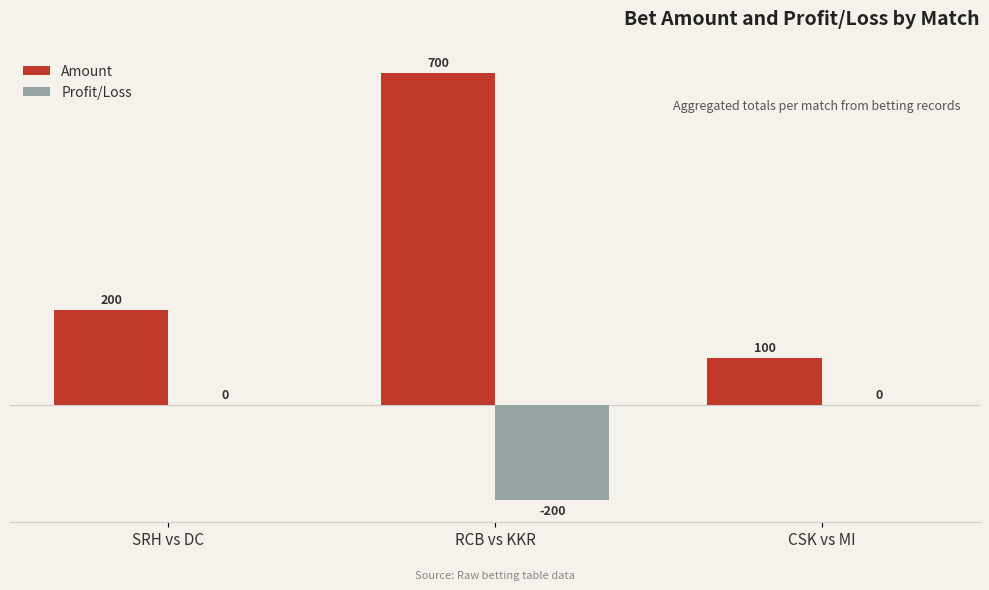

Which series has the largest total across all categories?

Amount